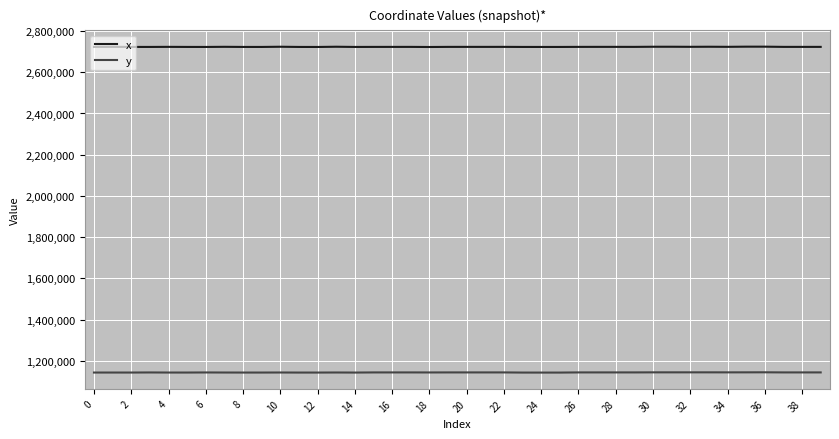

Which series has the largest range (max minus min)?

x